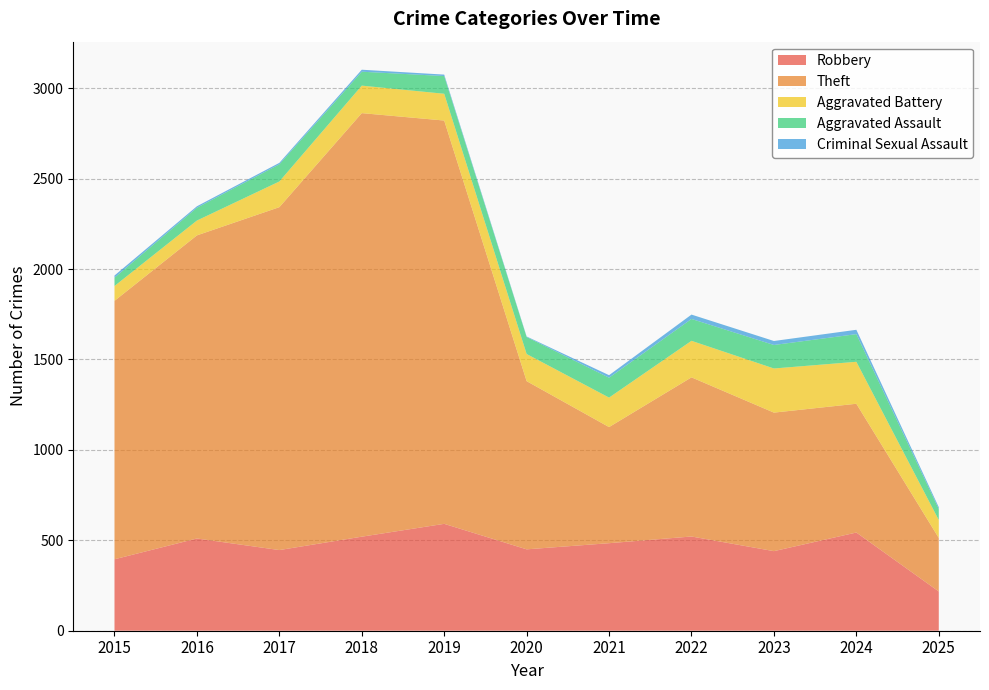

Reading left to right, extract all data points from this chart.

Robbery: 2015=395	2016=510	2017=446	2018=520	2019=591	2020=450	2021=484	2022=521	2023=440	2024=543	2025=217
Theft: 2015=1429	2016=1676	2017=1896	2018=2342	2019=2230	2020=930	2021=642	2022=880	2023=766	2024=712	2025=296
Aggravated Battery: 2015=82	2016=82	2017=142	2018=152	2019=148	2020=150	2021=163	2022=202	2023=244	2024=232	2025=99
Aggravated Assault: 2015=46	2016=71	2017=95	2018=77	2019=98	2020=94	2021=110	2022=121	2023=130	2024=153	2025=61
Criminal Sexual Assault: 2015=12	2016=8	2017=8	2018=11	2019=8	2020=3	2021=14	2022=24	2023=22	2024=24	2025=10